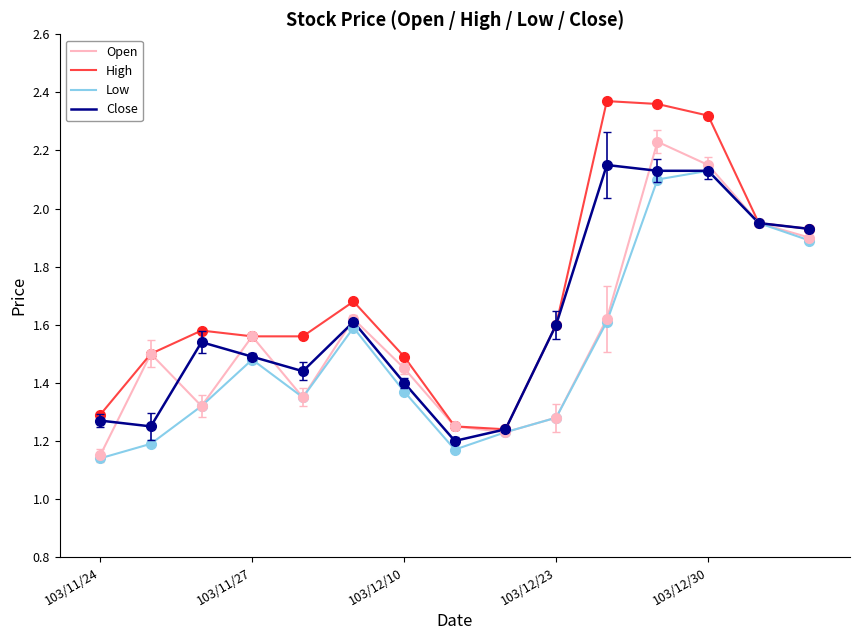

Which series has the widest spread of values?

High